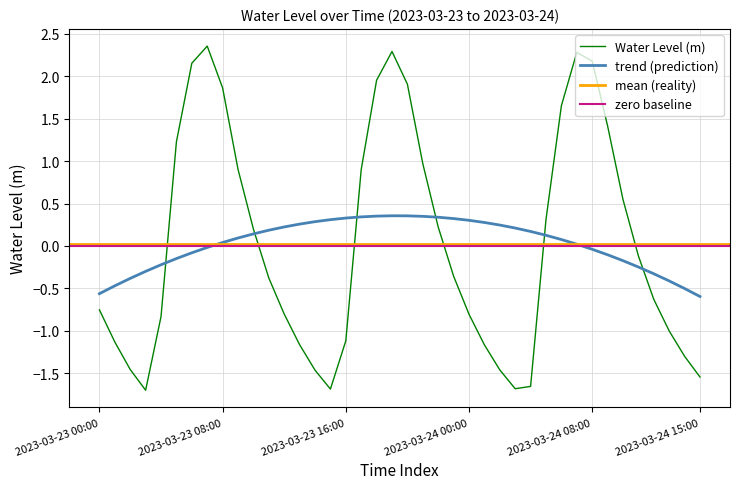

What is the difference between the second highest and second lowest values?

4.0